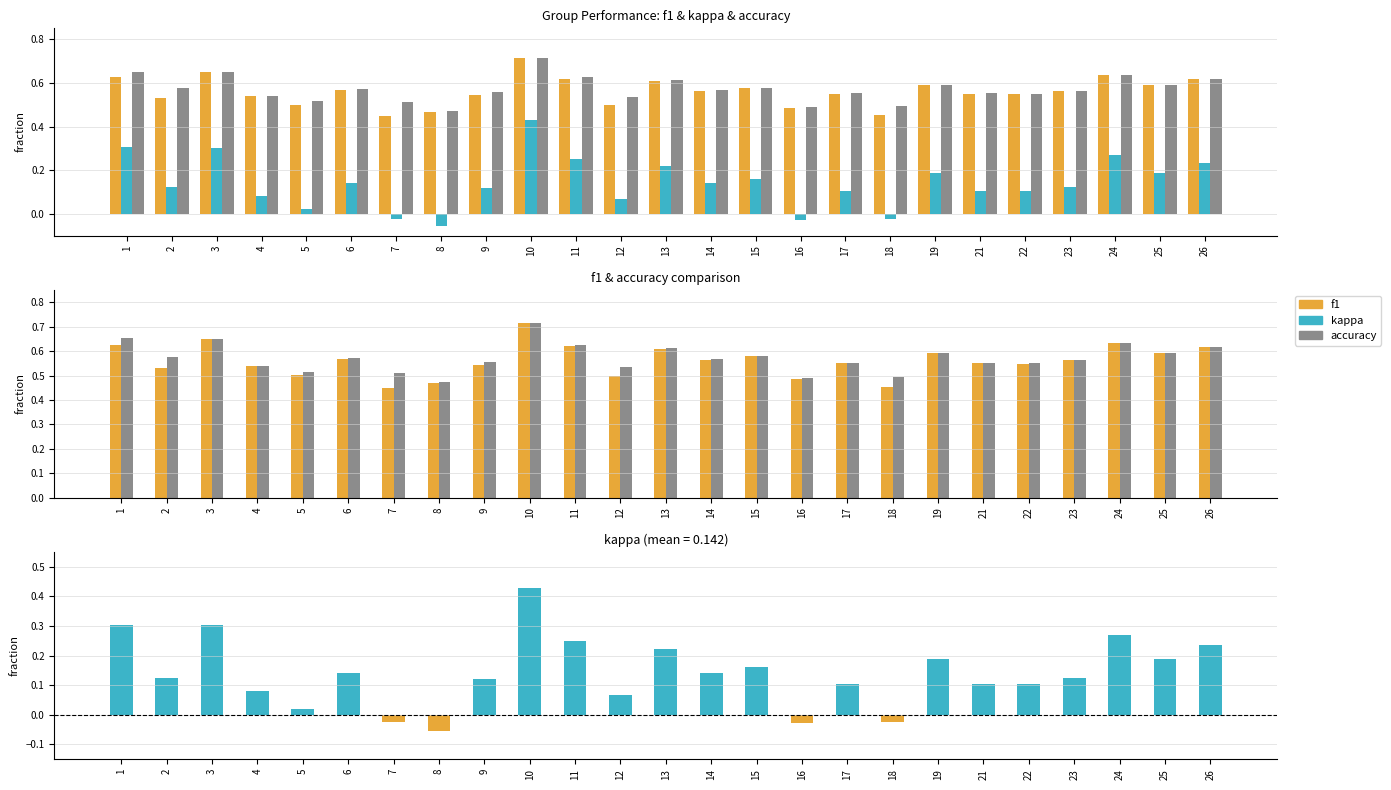

Reading left to right, extract all data points from this chart.

f1: 1=0.6	2=0.5	3=0.6	4=0.5	5=0.5	6=0.6	7=0.4	8=0.5	9=0.5	10=0.7	11=0.6	12=0.5	13=0.6	14=0.6	15=0.6	16=0.5	17=0.6	18=0.5	19=0.6	21=0.5	22=0.5	23=0.6	24=0.6	25=0.6	26=0.6
kappa: 1=0.3	2=0.1	3=0.3	4=0.1	5=0.0	6=0.1	7=-0.0	8=-0.1	9=0.1	10=0.4	11=0.2	12=0.1	13=0.2	14=0.1	15=0.2	16=-0.0	17=0.1	18=-0.0	19=0.2	21=0.1	22=0.1	23=0.1	24=0.3	25=0.2	26=0.2
accuracy: 1=0.7	2=0.6	3=0.7	4=0.5	5=0.5	6=0.6	7=0.5	8=0.5	9=0.6	10=0.7	11=0.6	12=0.5	13=0.6	14=0.6	15=0.6	16=0.5	17=0.6	18=0.5	19=0.6	21=0.6	22=0.6	23=0.6	24=0.6	25=0.6	26=0.6